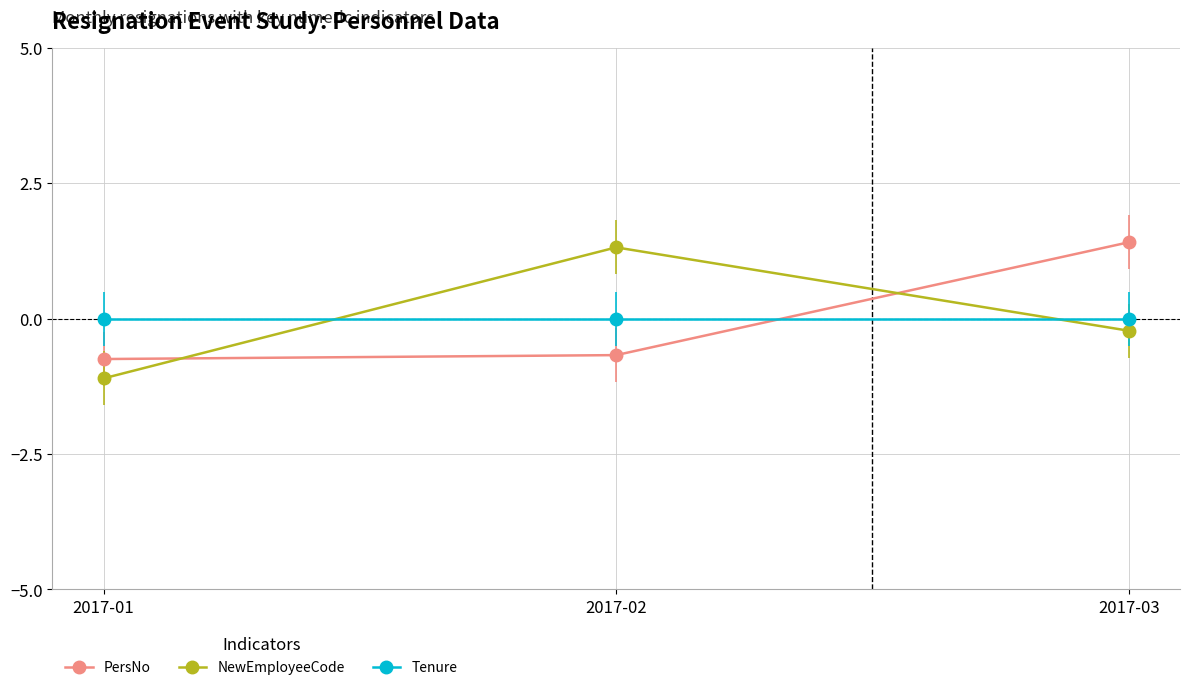

The Tenure series shows 0.0 at 2017-01. True or false?

True